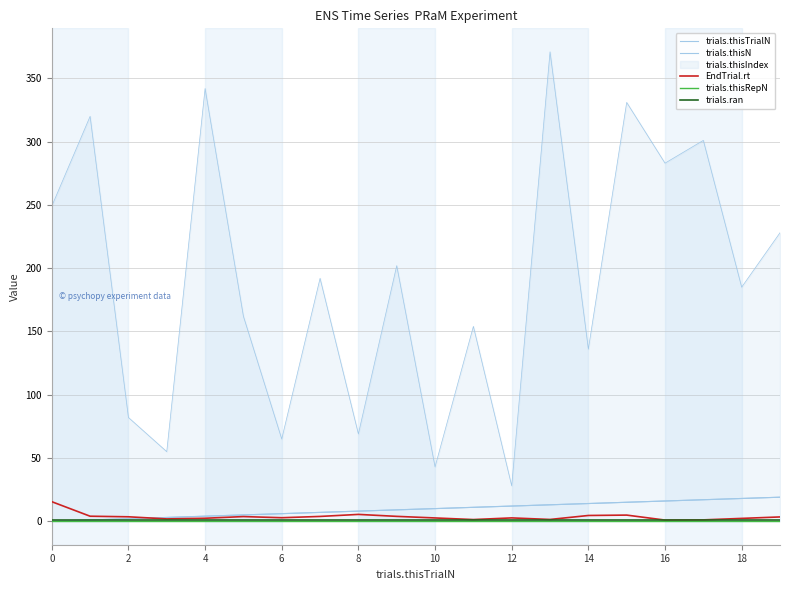

How many intersections are there between EndTrial.rt and trials.thisN?

1